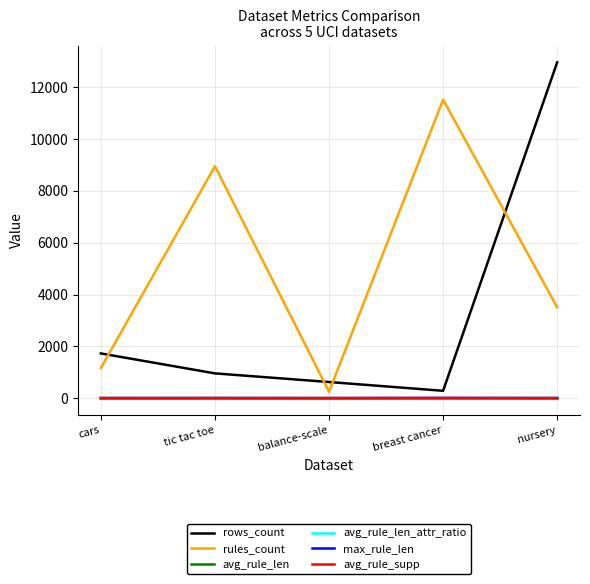

Which series has the widest spread of values?

rows_count